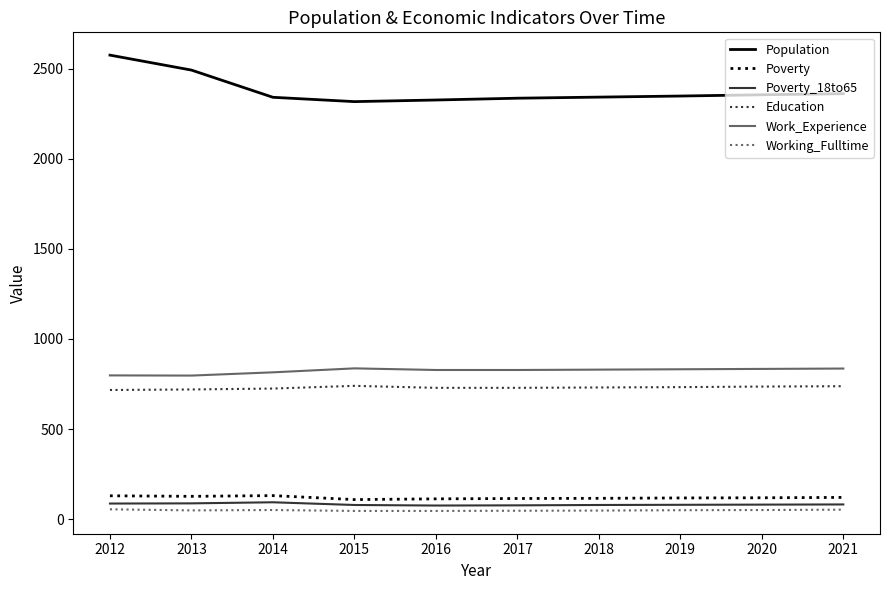

True or false: Poverty and Working_Fulltime cross at least once.

False